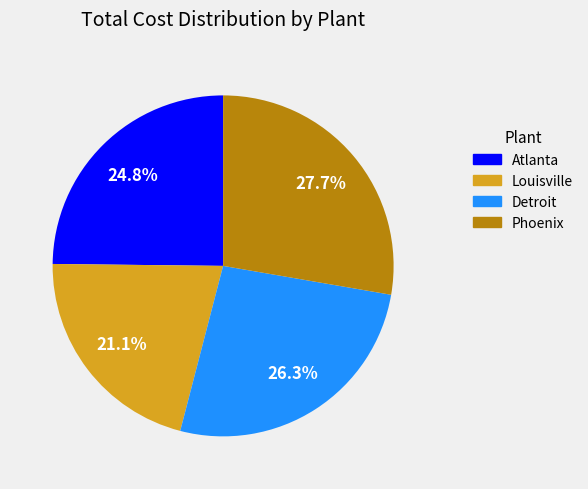

Do Atlanta and Phoenix together represent more than half of the pie?

Yes